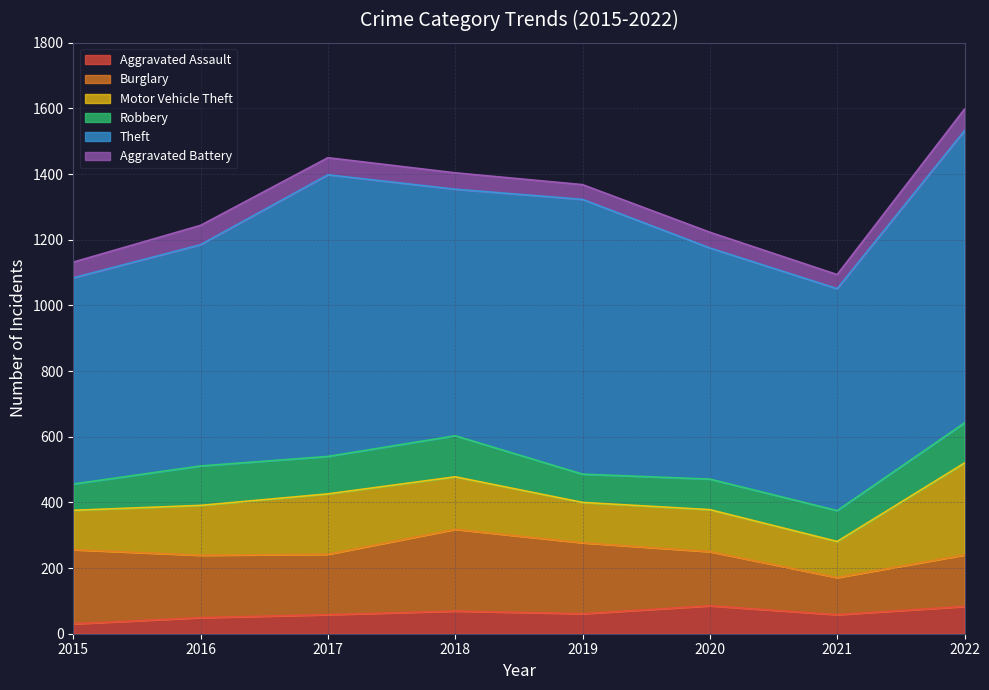

How many interior local peaks does the Aggravated Assault series have?

2